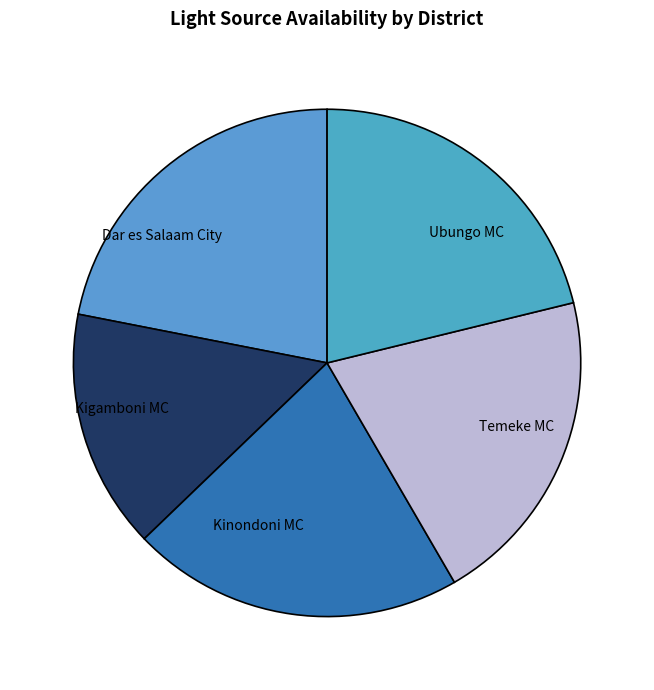

Combined, do Ubungo MC and Kinondoni MC account for over 50%?

No